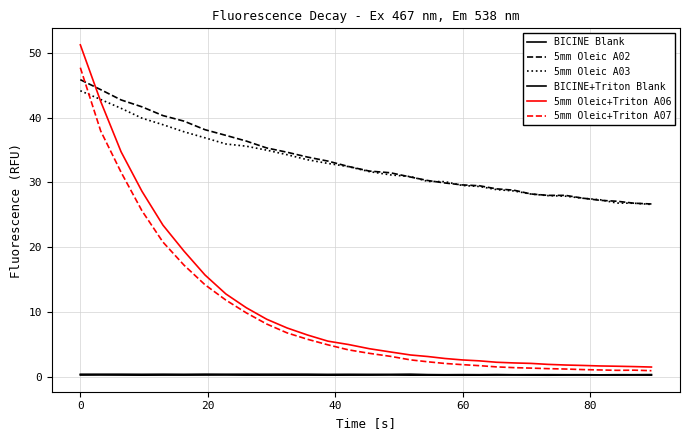

Is this an area chart (filled region under the line)?

No